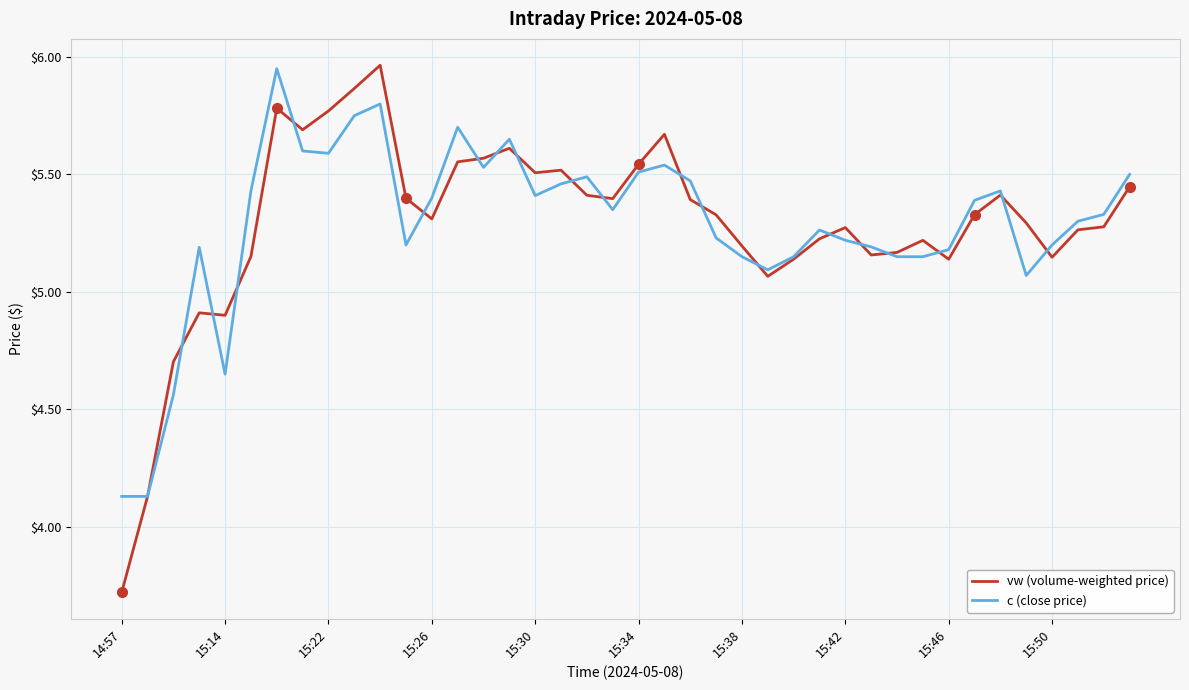

Which series has the widest spread of values?

vw (volume-weighted price)